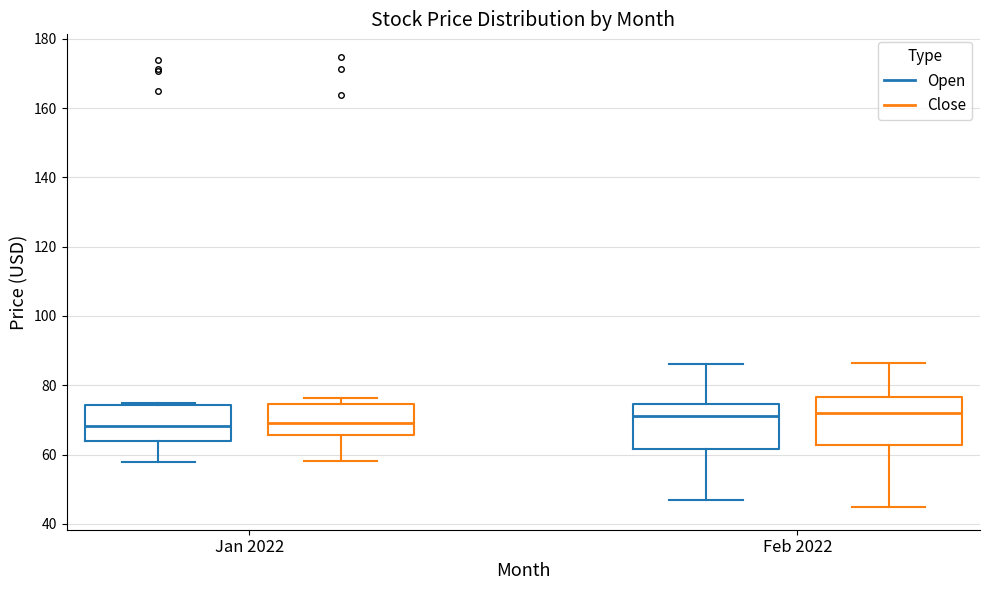

Reading left to right, transcribe this box plot: for each box, give where its median line is, the range the box spans, and where its two whiskers end, as read against the y-axis. The values are not printed on the chart, so give them approximately, as read against the axis.

Jan 2022 (Open): median 68, box 64 to 74, whiskers 58 to 76
Jan 2022 (Close): median 70, box 66 to 74, whiskers 58 to 76
Feb 2022 (Open): median 72, box 62 to 74, whiskers 46 to 86
Feb 2022 (Close): median 72, box 62 to 76, whiskers 44 to 86